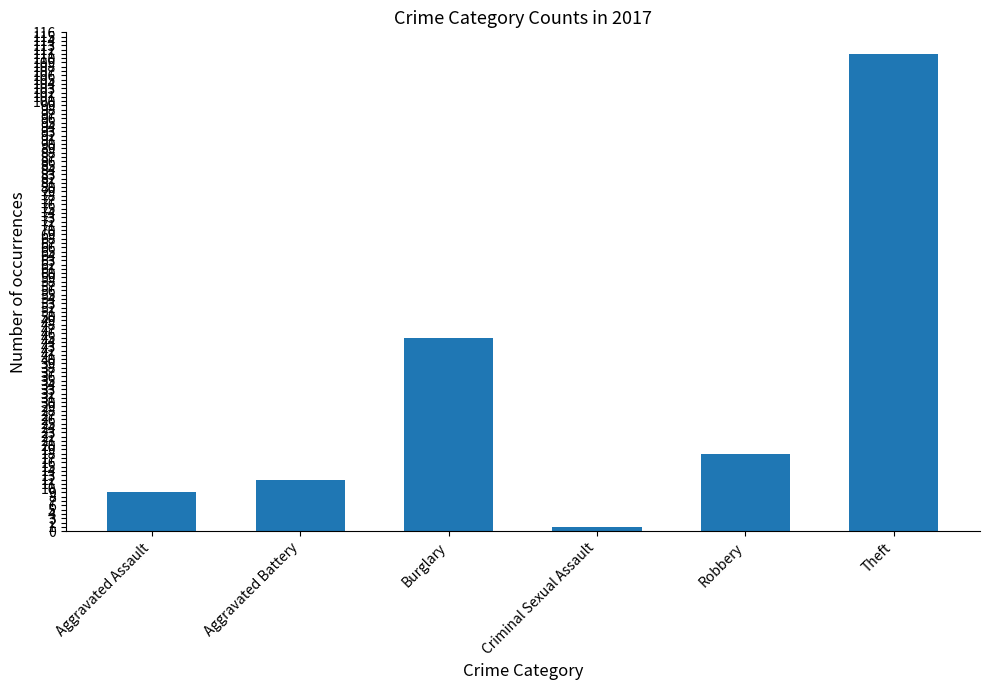

List the labels in order of value, smallest first.

Criminal Sexual Assault, Aggravated Assault, Aggravated Battery, Robbery, Burglary, Theft